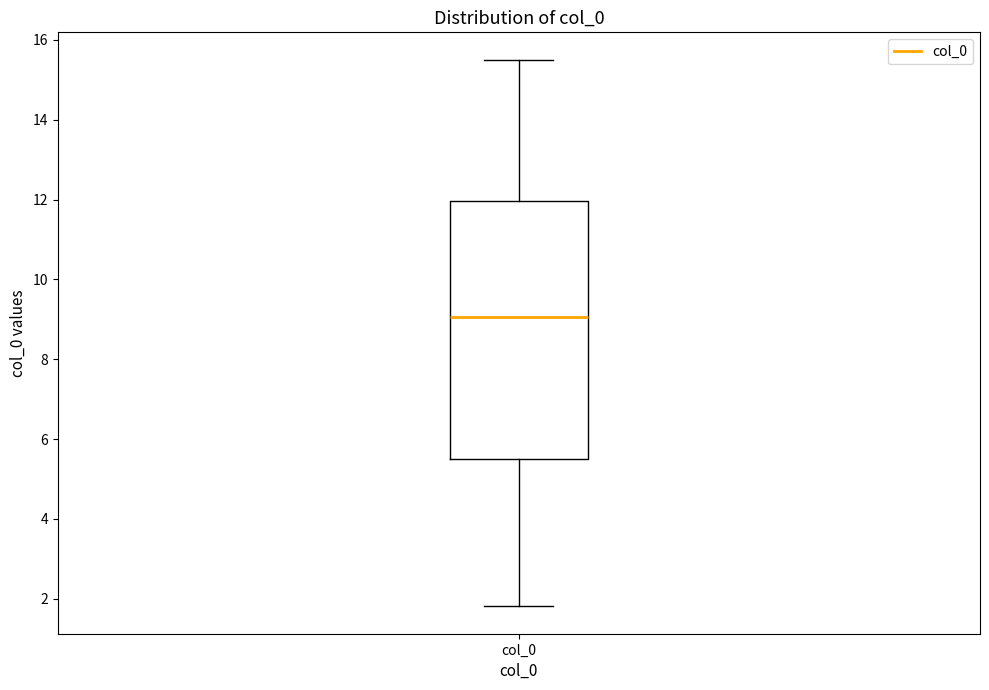

Read this box plot against the y-axis: the position of the median line, the range covered by the box, and the ends of both whiskers. The values are not printed on the chart, so give them approximately, as read against the axis.

median 9.0, box 5.4 to 12.0, whiskers 1.8 to 15.6